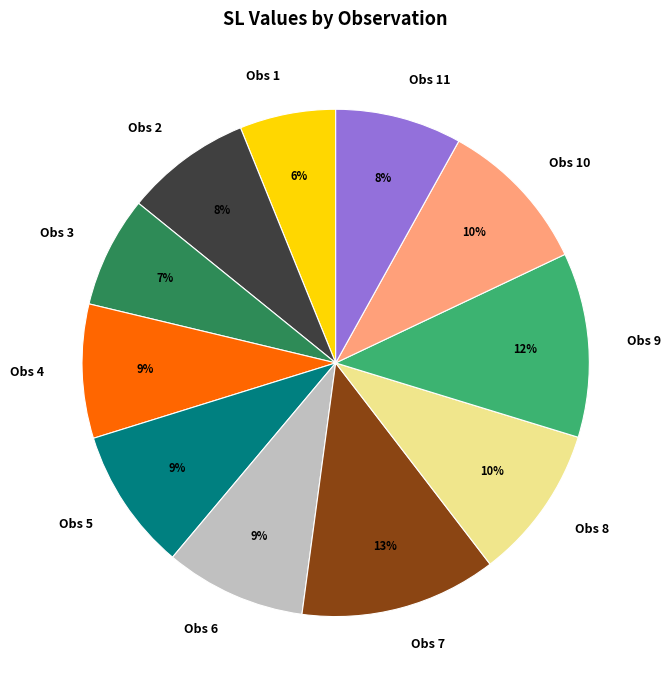

Do Obs 2 and Obs 9 together represent more than half of the pie?

No